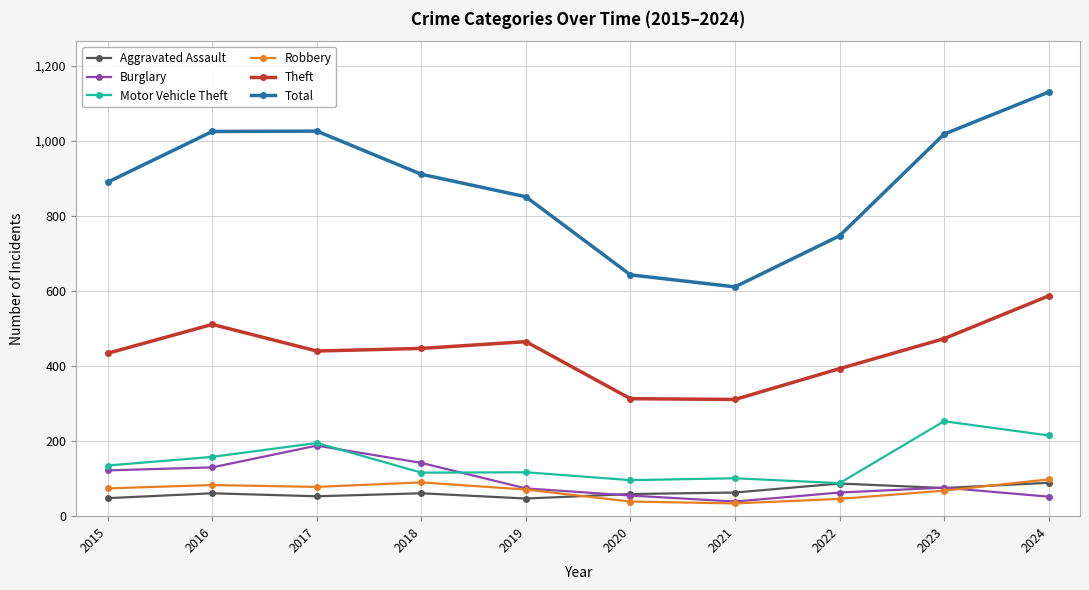

What is the value of the Theft point at the 7th from the left?

311